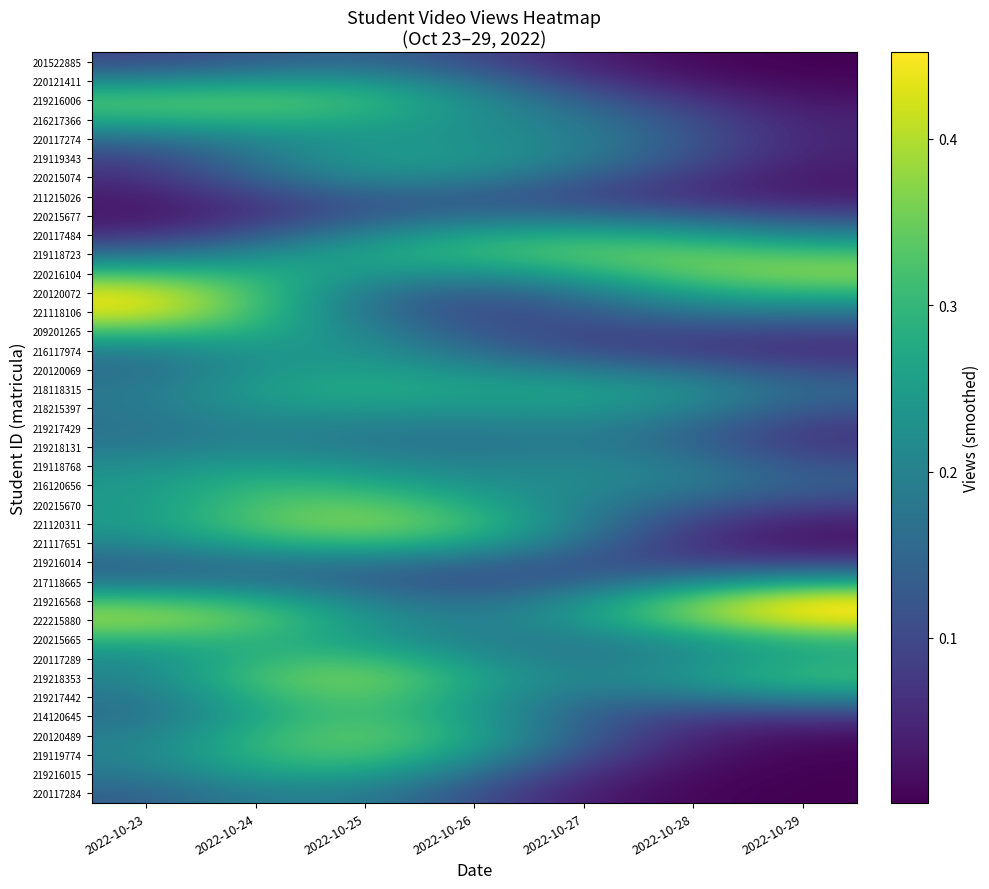

Count the number of data series in this chart.

39